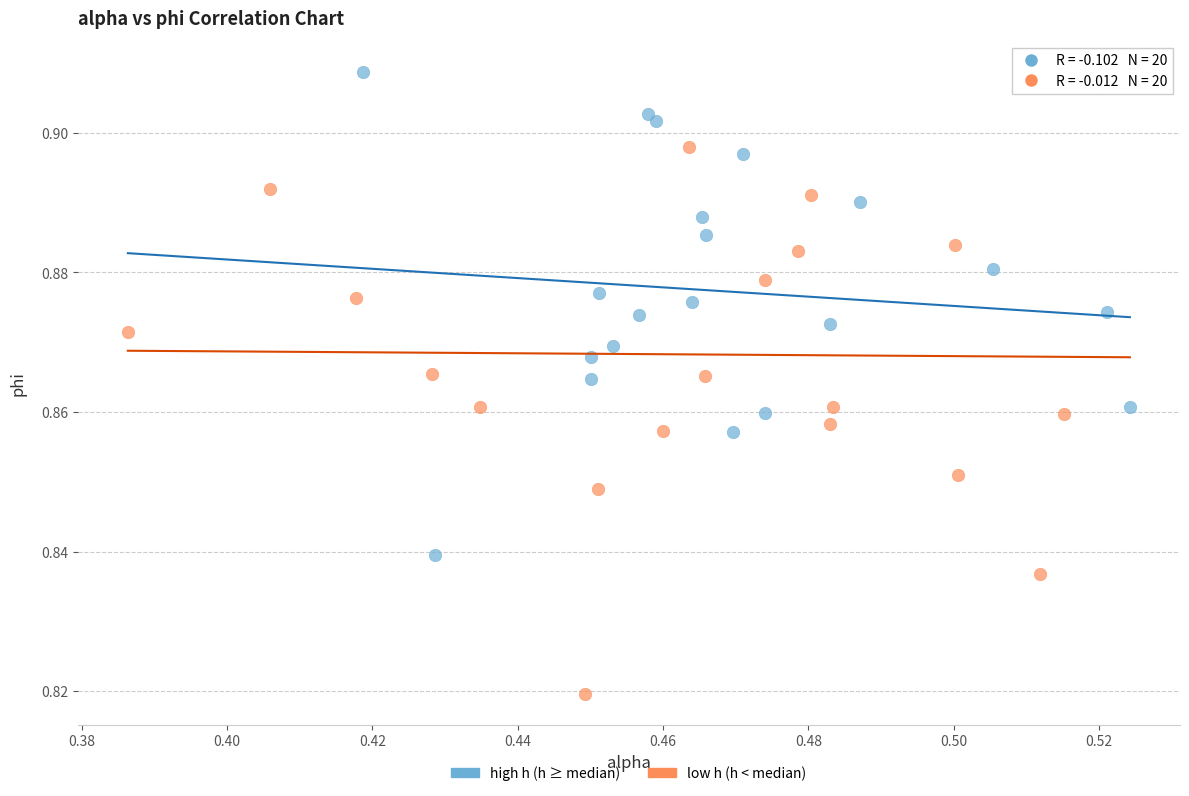

Which series contains the lowest Y value?

low h (h < median)